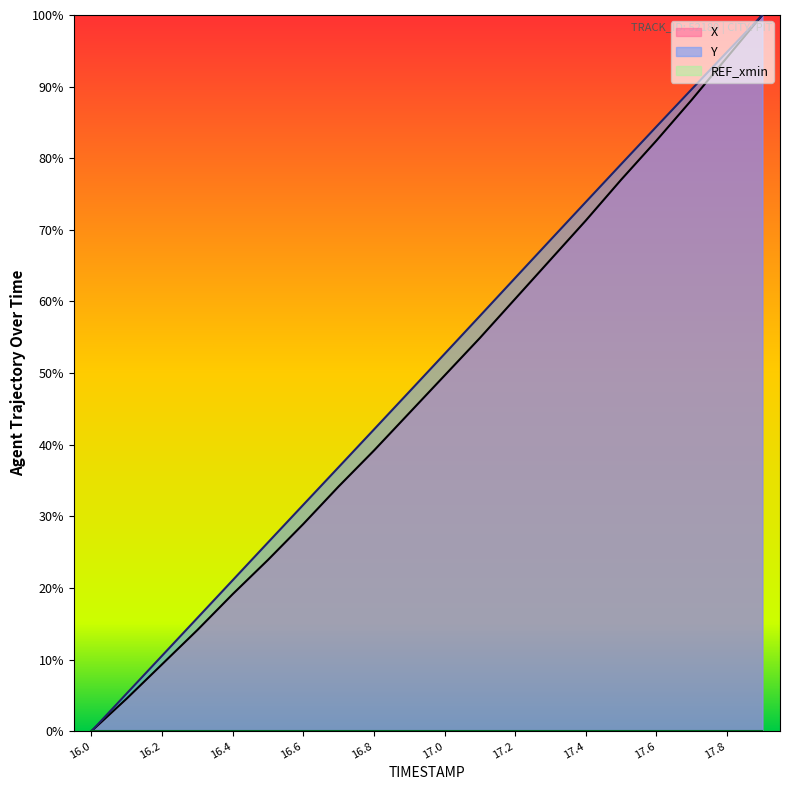

What is the total value across all series at 17.6?

166.9